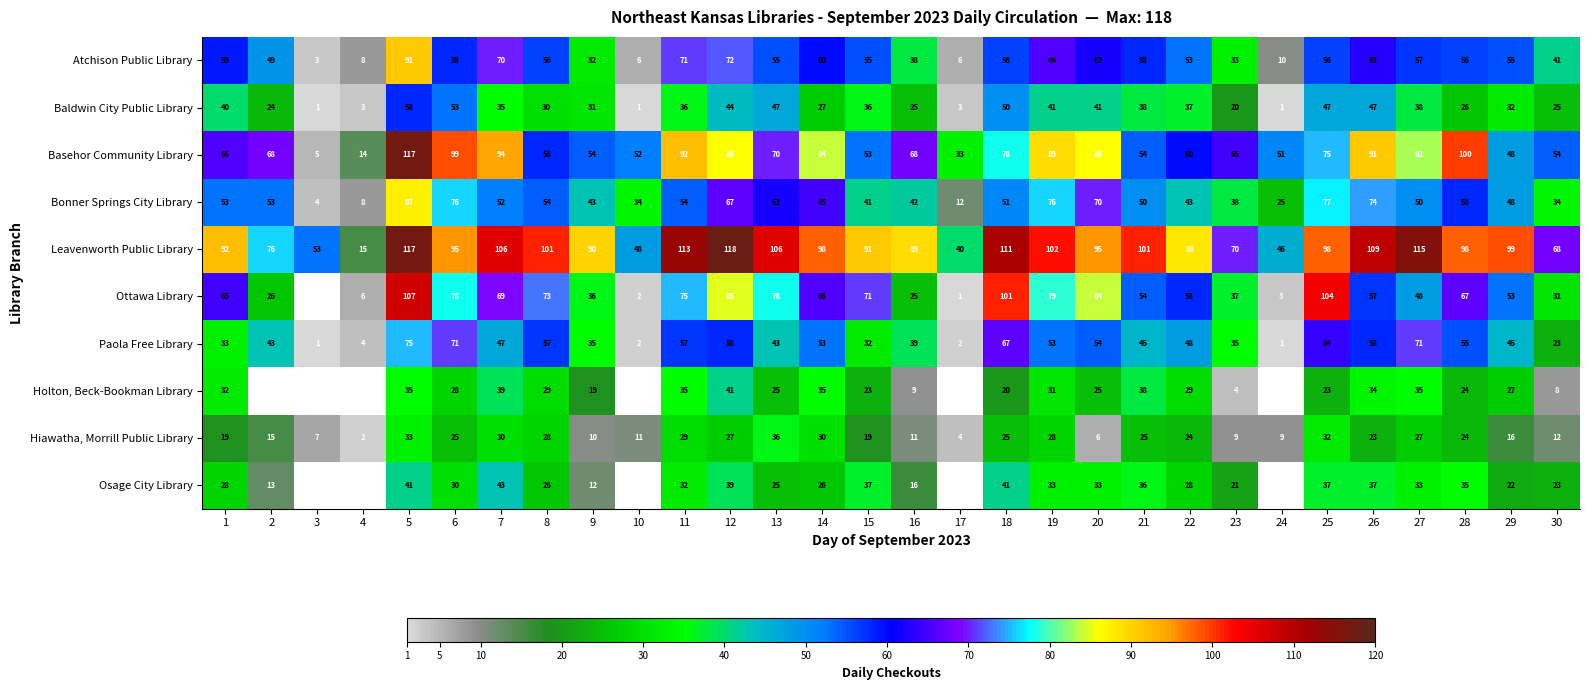

Which has a higher value, 2 or 13?

13